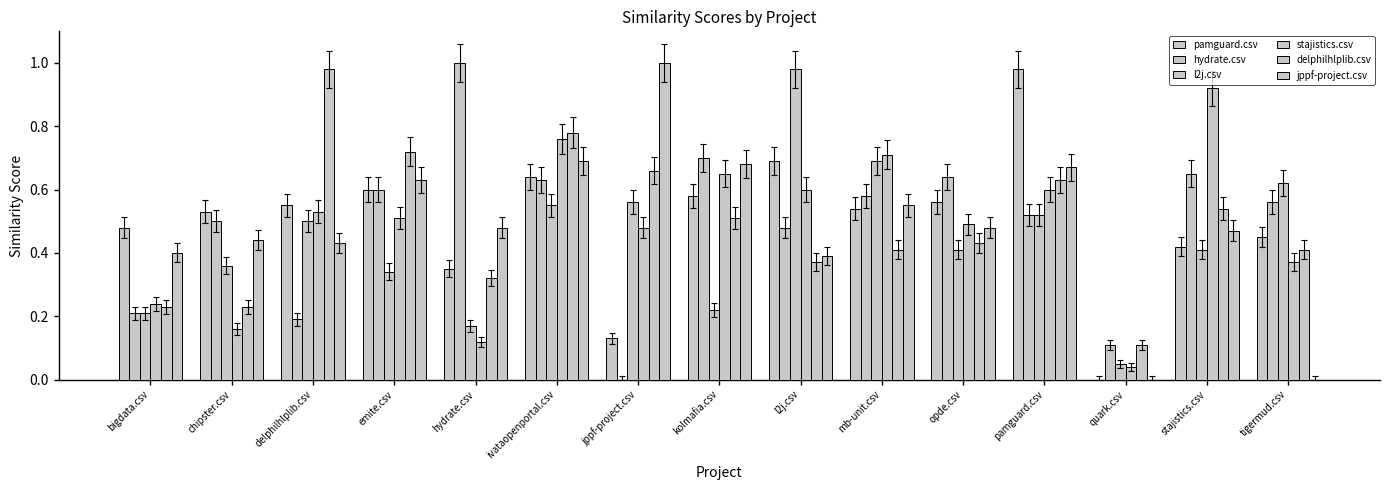

How many groups of bars are there?

15